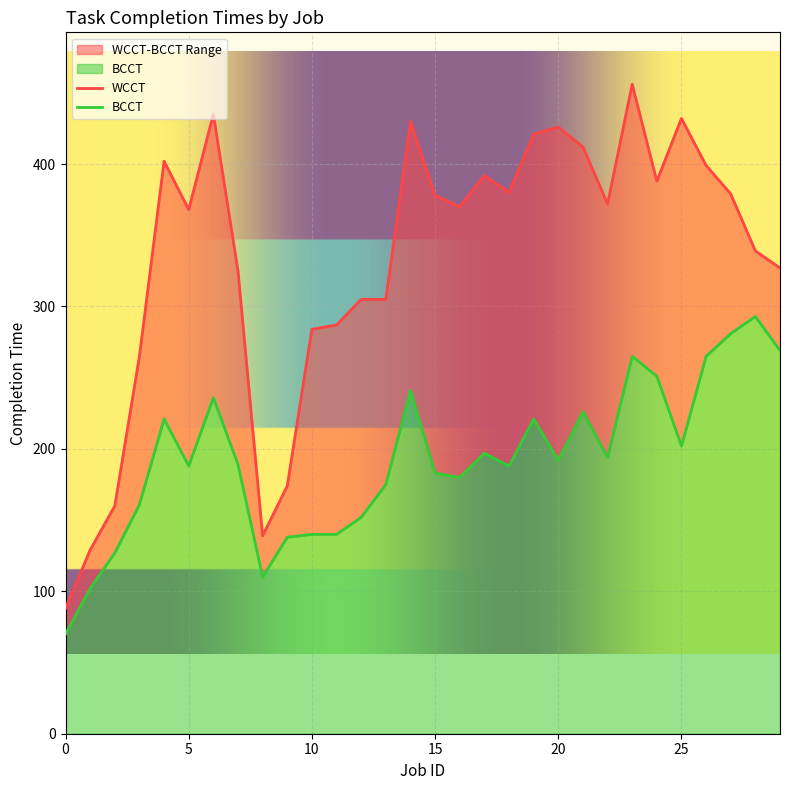

Is it true that WCCT equals 430 at 14?

True